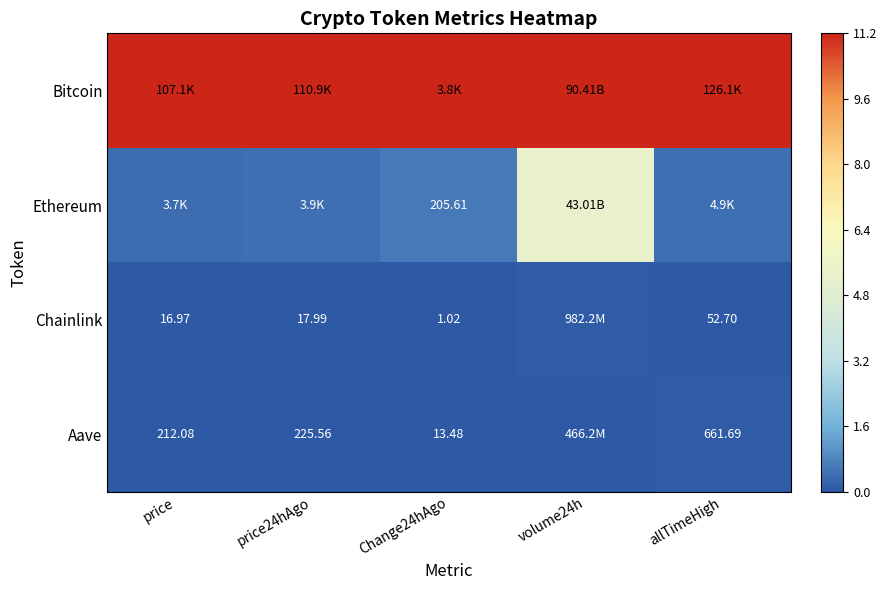

At which label does Chainlink reach its peak?

volume24h